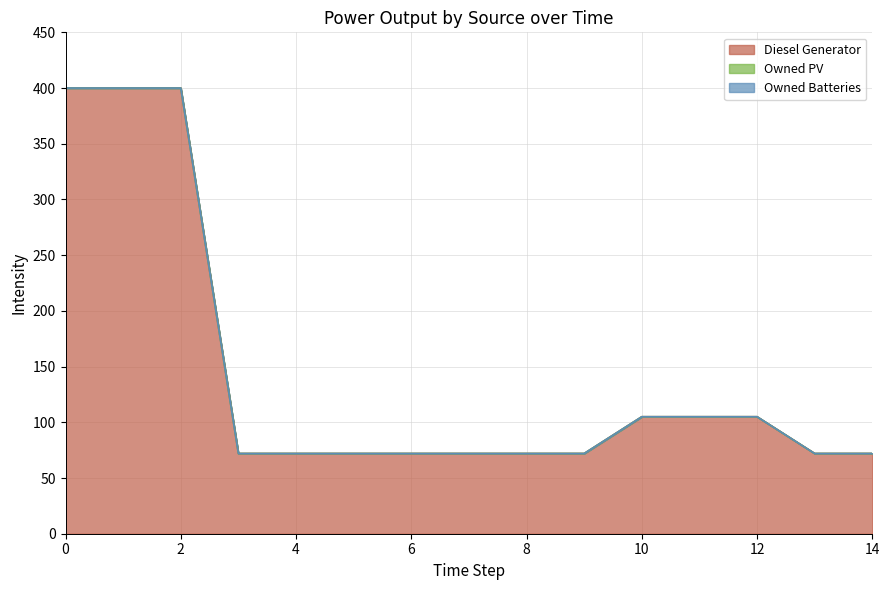

What is the highest value of the Diesel Generator series?

400